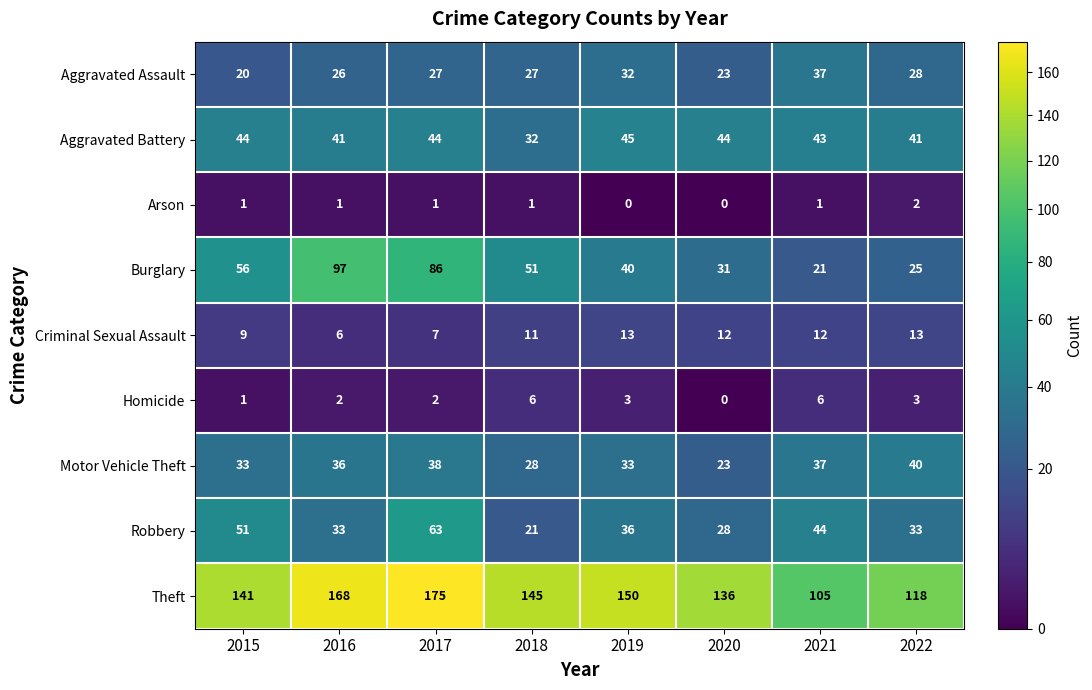

What is the greatest value displayed?

175